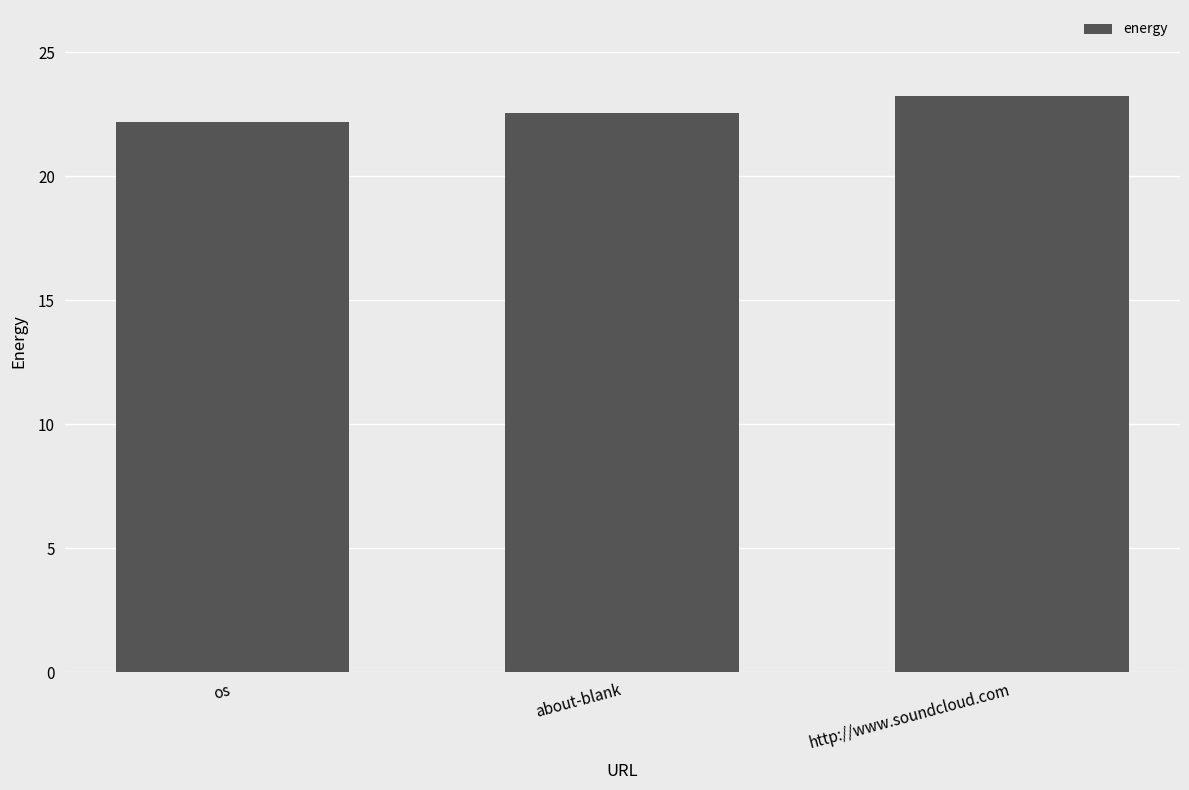

Is it true that the value at about-blank is 12.9?

False